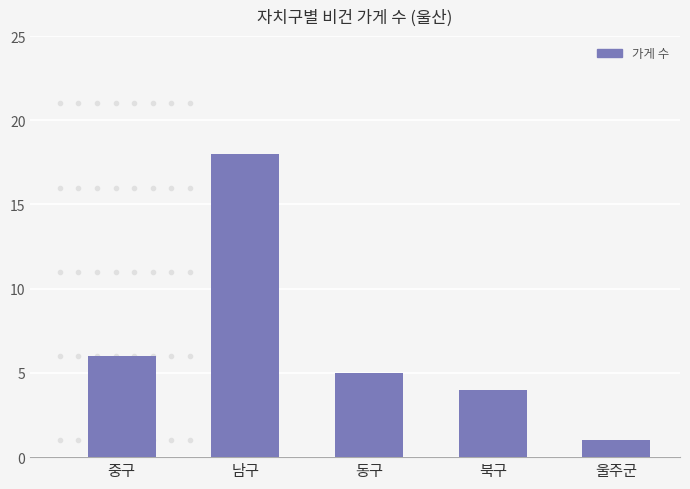

Reading right to left, what are all the values shown in this chart?

울주군=1	북구=4	동구=5	남구=18	중구=6